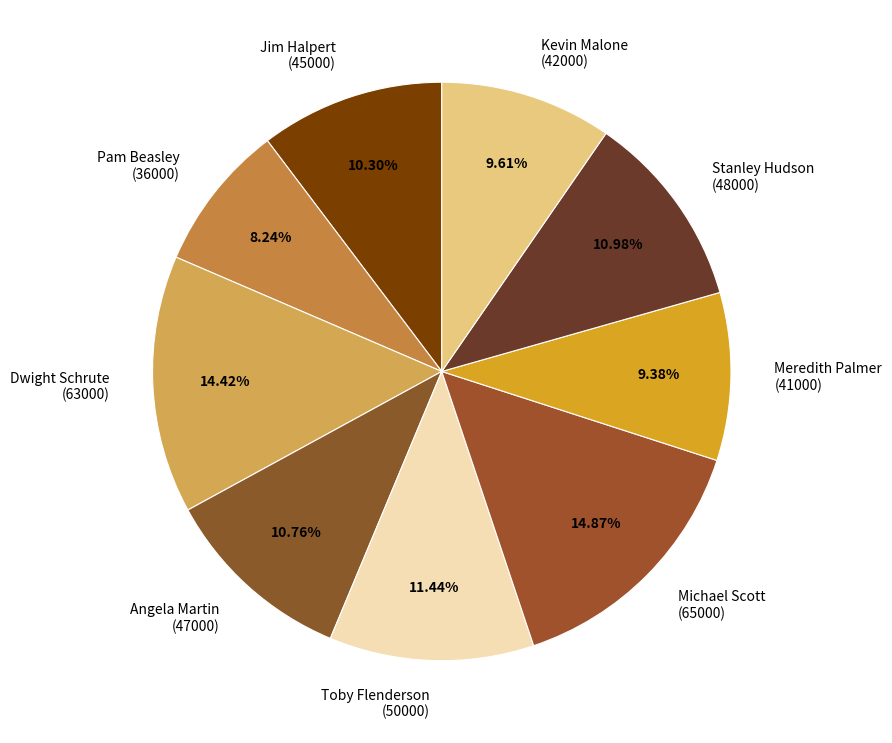

Does any single category account for the majority?

No